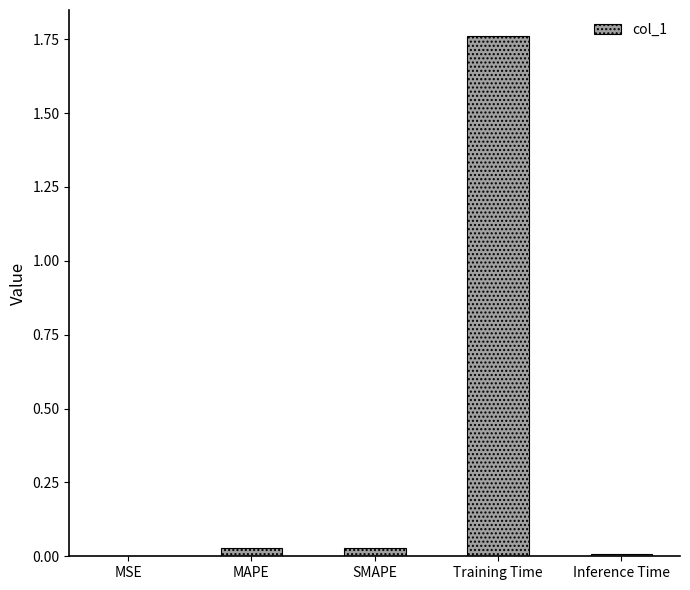

How many series are shown in this chart?

1